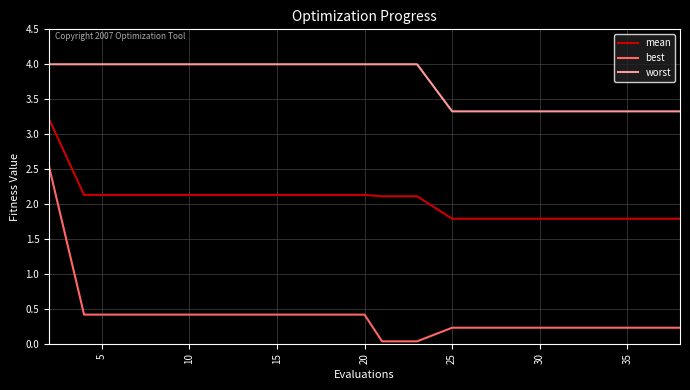

What is the maximum value shown in the chart?

4.0